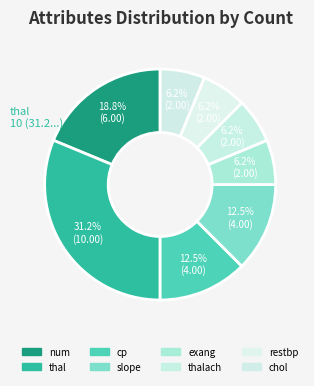

Count the number of slices in the pie.

8